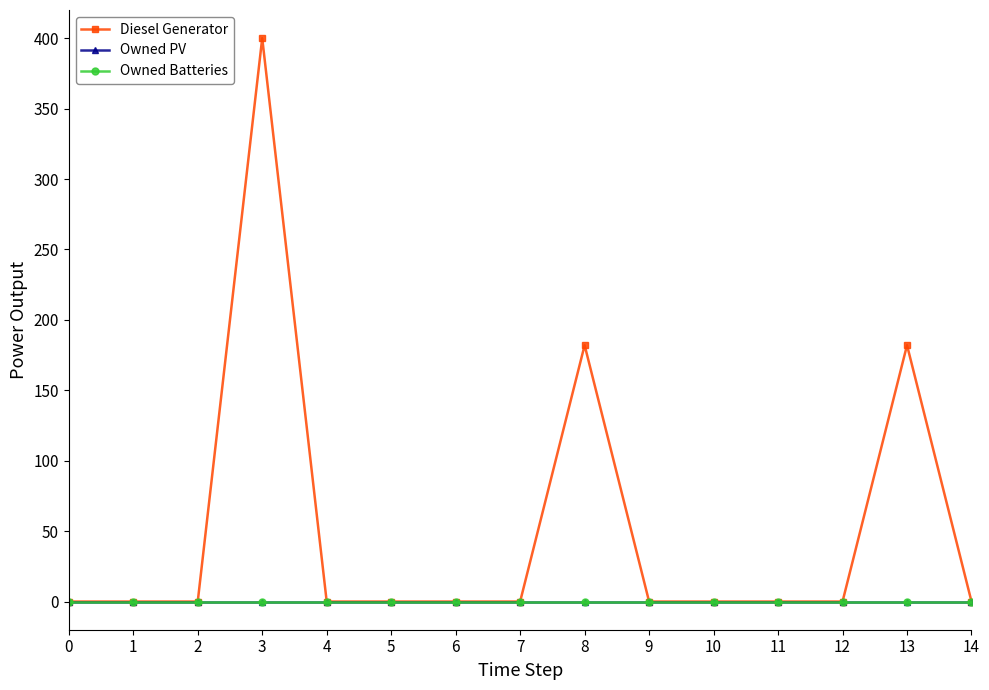

Is this an area chart (filled region under the line)?

No